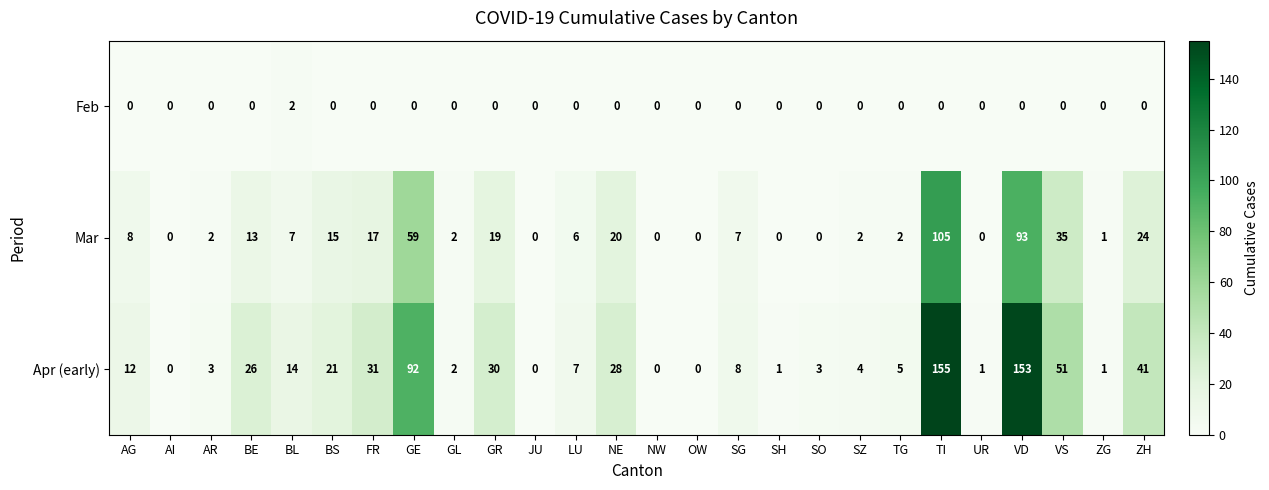

How many series are shown in this chart?

3